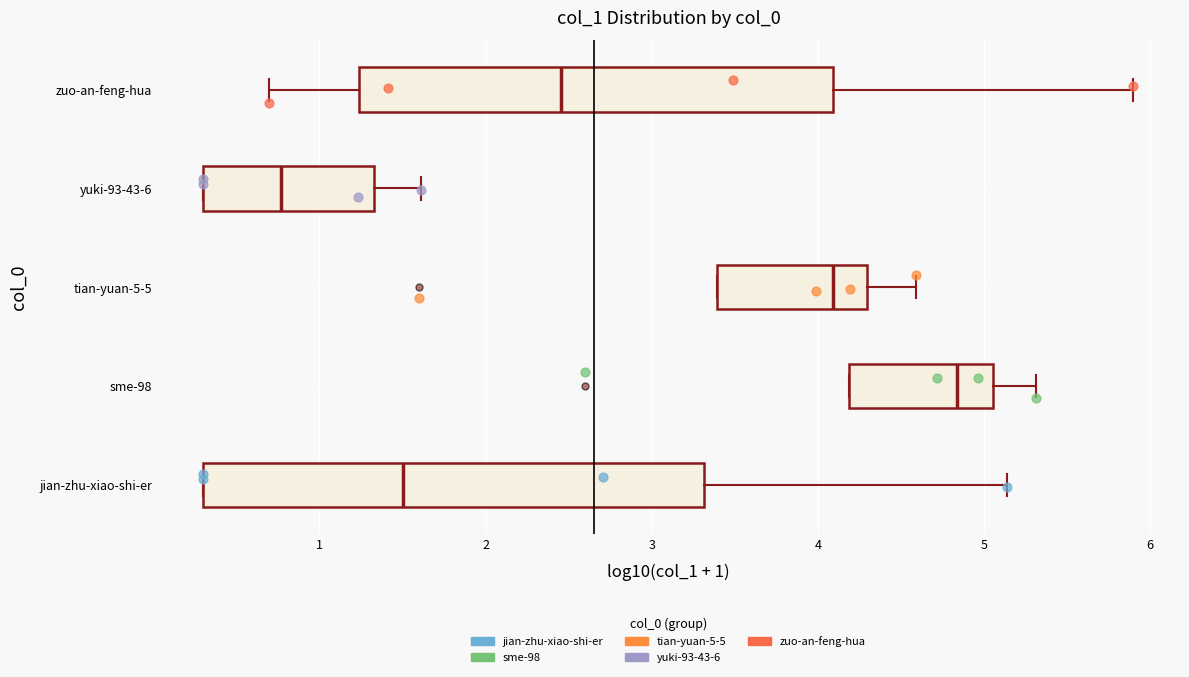

Reading bottom to top, transcribe this box plot: for each box, give where its median line is, the range the box spans, and where its two whiskers end, as read against the x-axis. The values are not printed on the chart, so give them approximately, as read against the axis.

jian-zhu-xiao-shi-er: median 1.5, box 0.3 to 3.3, whiskers 0.3 to 5.1
sme-98: median 4.8, box 4.2 to 5.1, whiskers 4.2 to 5.3
tian-yuan-5-5: median 4.1, box 3.4 to 4.3, whiskers 3.4 to 4.6
yuki-93-43-6: median 0.8, box 0.3 to 1.3, whiskers 0.3 to 1.6
zuo-an-feng-hua: median 2.5, box 1.2 to 4.1, whiskers 0.7 to 5.9